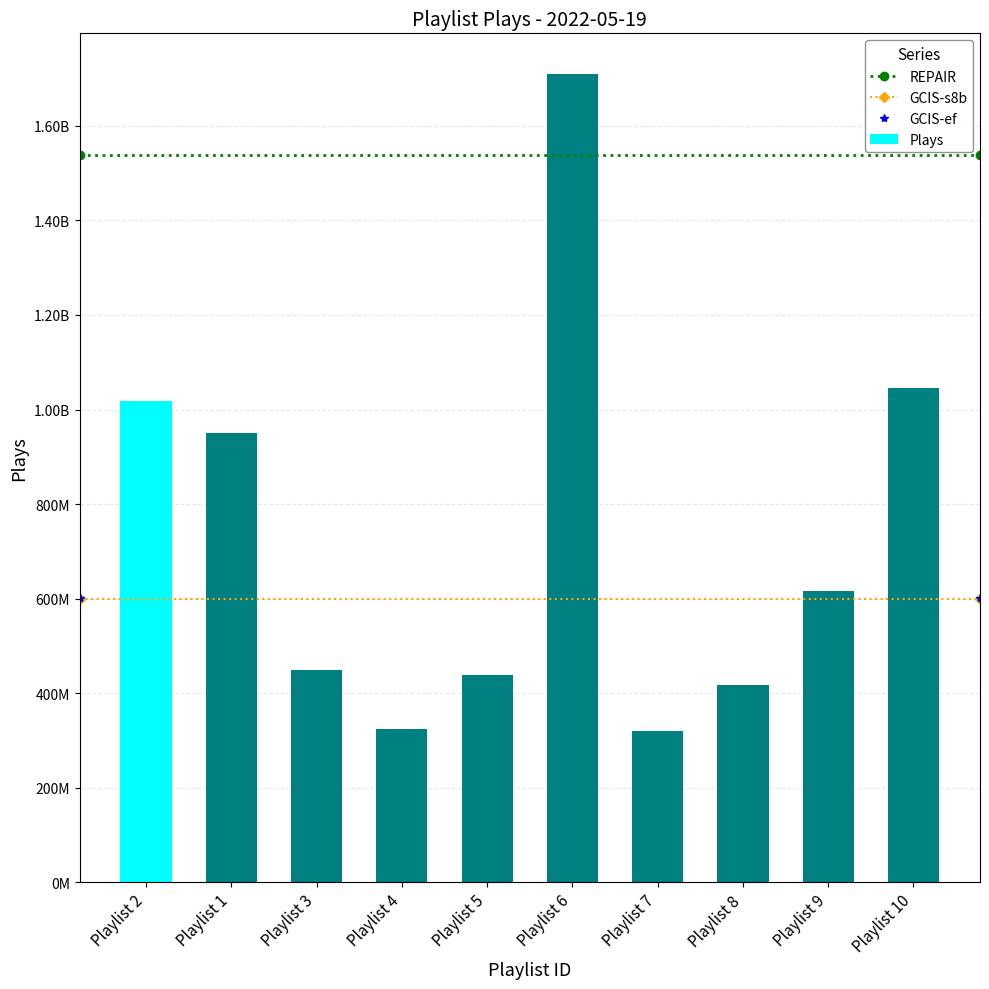

What is the maximum value shown in the chart?

1710067574